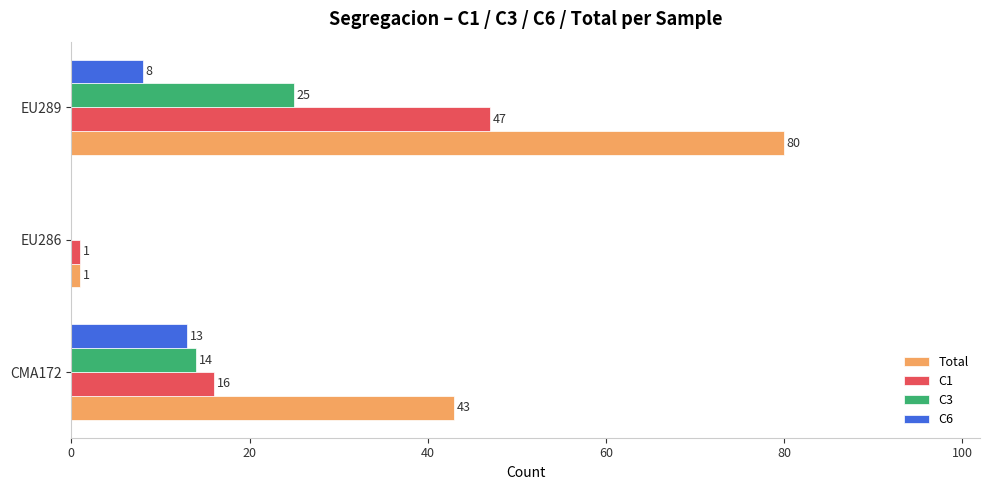

What is the sum of the C3 values at EU286 and CMA172?

14